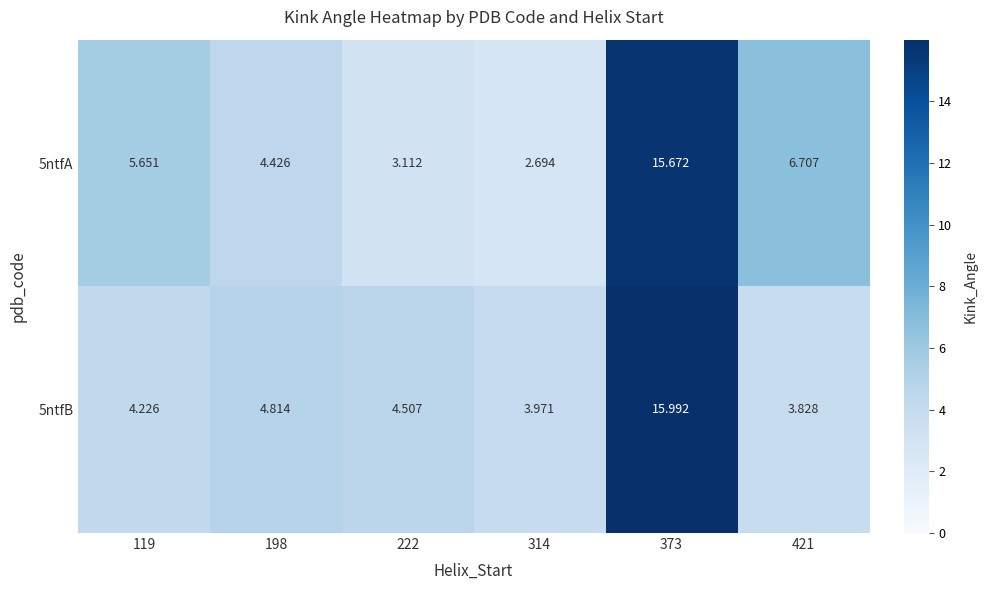

Is the value of 5ntfA at 119 greater than the value of 5ntfB at 198?

Yes